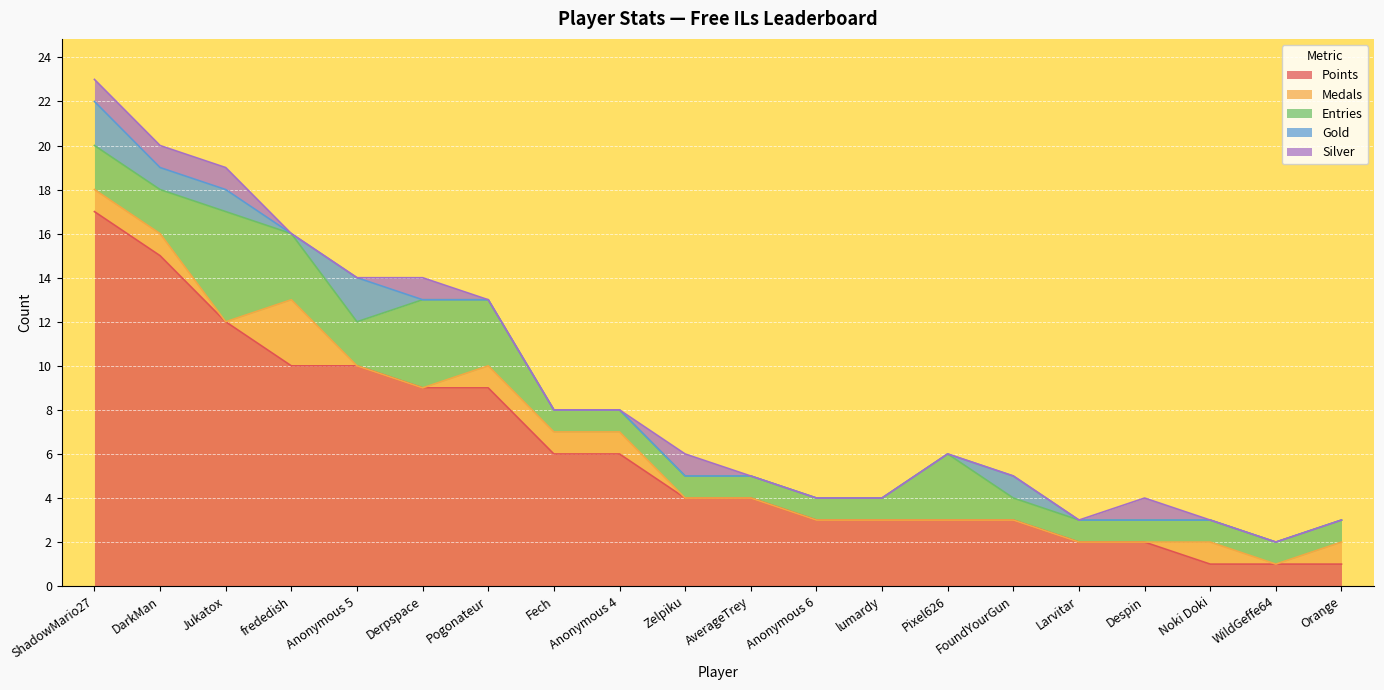

At which label is Entries closest to 3?

frededish